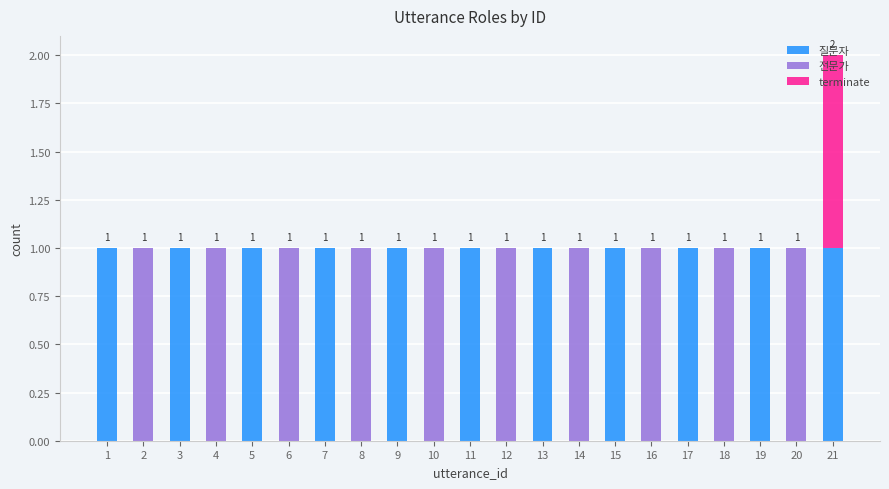

Are the bars grouped side by side (vs. stacked)?

No